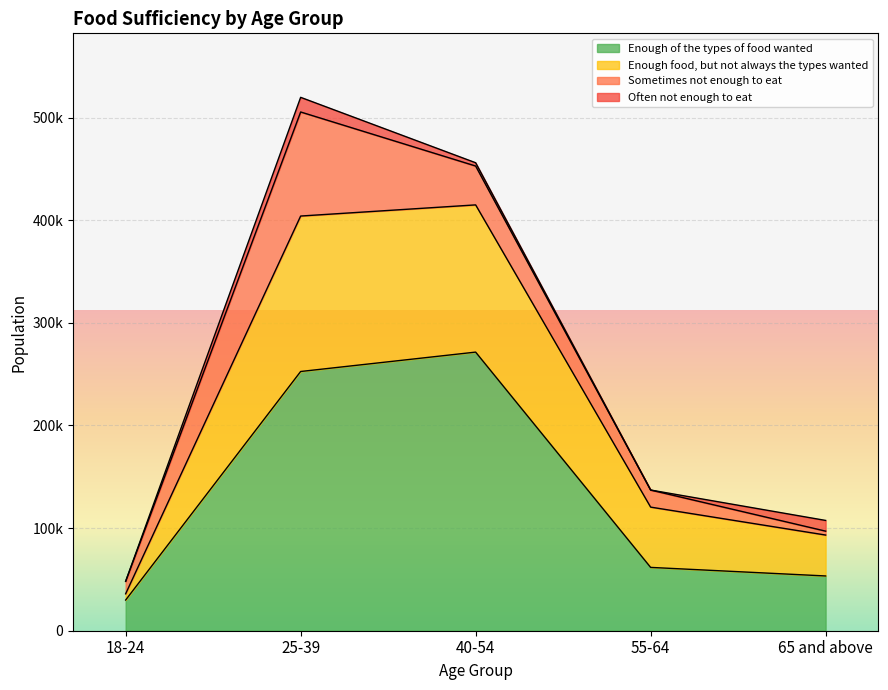

True or false: Enough food, but not always the types wanted and Enough of the types of food wanted intersect in this chart.

False